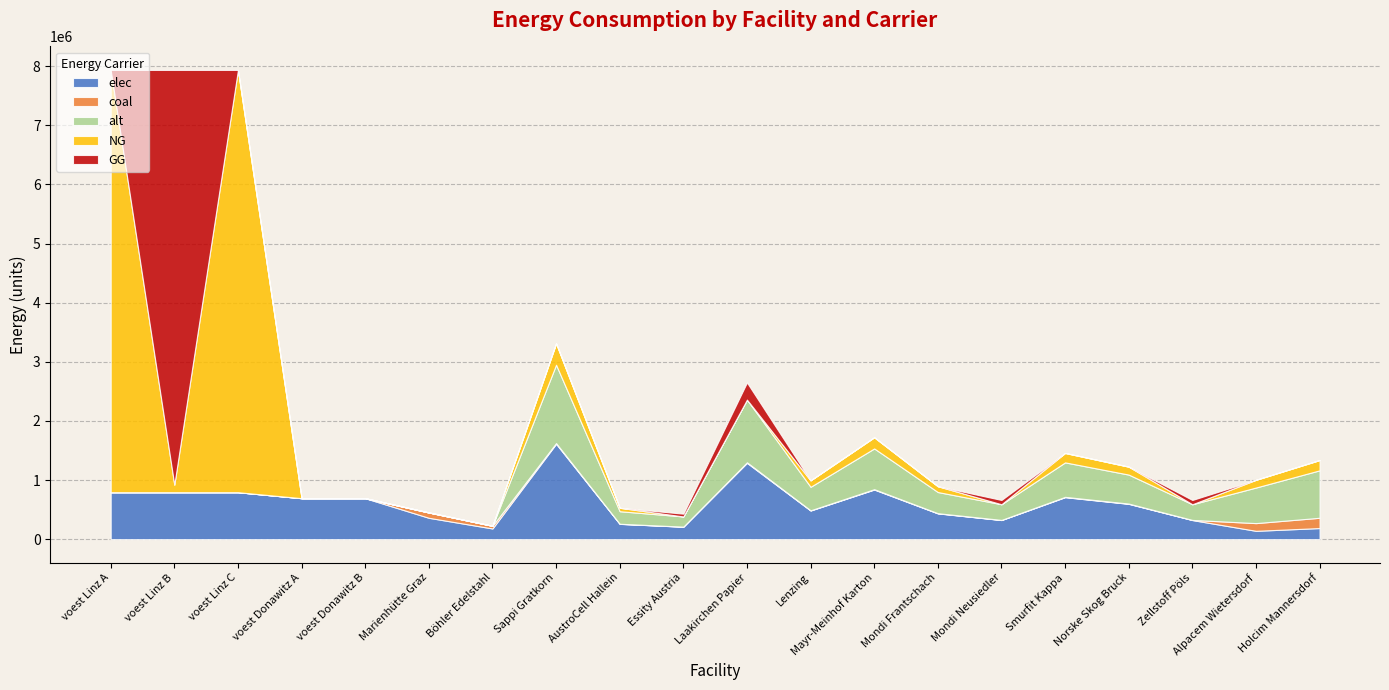

Reading left to right, what are all the values shown in this chart?

elec: 793870.4	793870.4	793870.4	692523.6	692523.6	360800.0	180400.0	1613168.7	258107.0	209711.9	1290535.0	483950.6	838847.7	435555.5	322633.7	709794.2	596872.4	322633.7	140466.7	187288.9
coal: 0.0	0.0	0.0	0.0	0.0	90200.0	45100.0	12272.1	1963.5	1595.4	9817.7	3681.6	6381.5	3313.5	2454.4	5399.7	4540.7	2454.4	130433.3	173911.1
alt: 0.0	0.0	0.0	0.0	0.0	0.0	0.0	1325387.8	212062.0	172300.4	1060310.2	397616.3	689201.6	357854.7	265077.5	583170.6	490393.5	265077.5	602000.0	802666.7
NG: 7144833.3	127145.6	7144833.3	0.0	0.0	0.0	0.0	362640.8	58022.5	0.0	0.0	108792.2	188573.2	97913.0	0.0	159562.0	134177.1	0.0	130433.3	173911.1
GG: 0.0	7017687.7	0.0	0.0	0.0	0.0	0.0	0.0	0.0	47143.3	290112.7	0.0	0.0	0.0	72528.2	0.0	0.0	72528.2	0.0	0.0